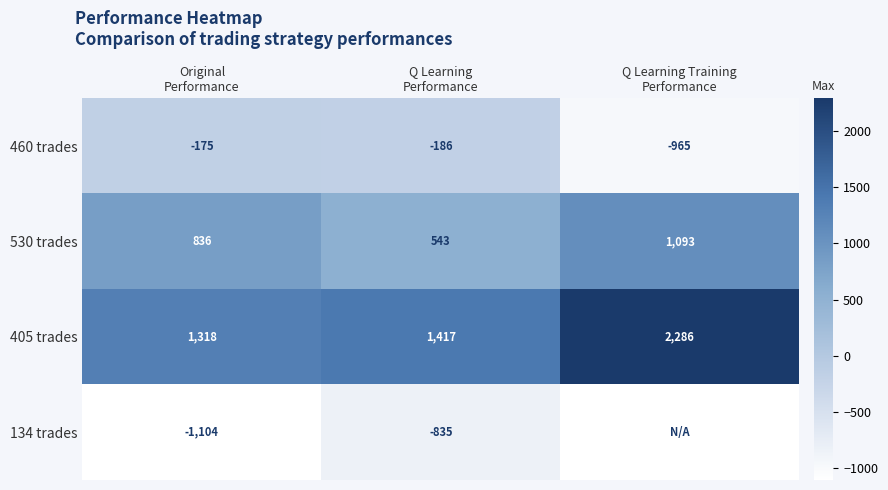

What is the lowest value of the 405 trades series?

1318.4